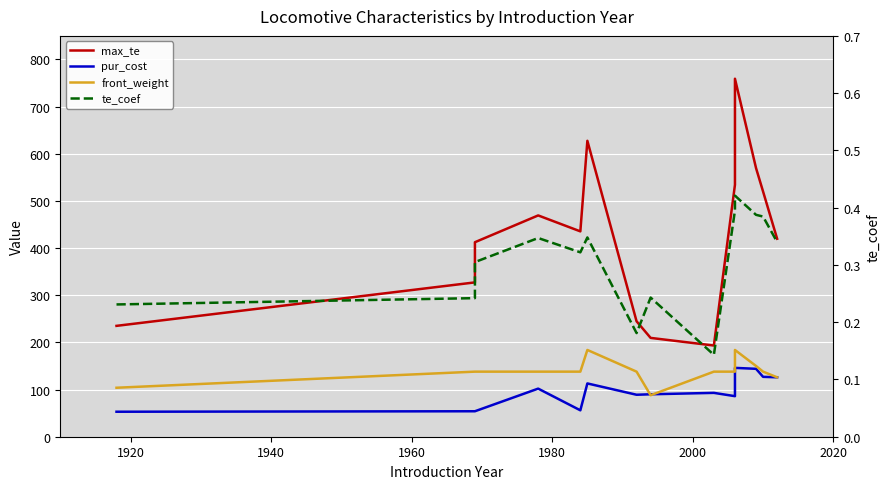

In max_te, how many points are lower than both neighbors (excluding endpoints)?

2